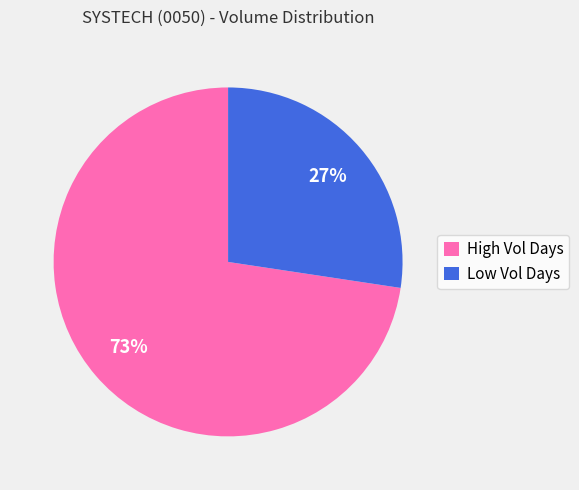

How many segments does this pie chart have?

2